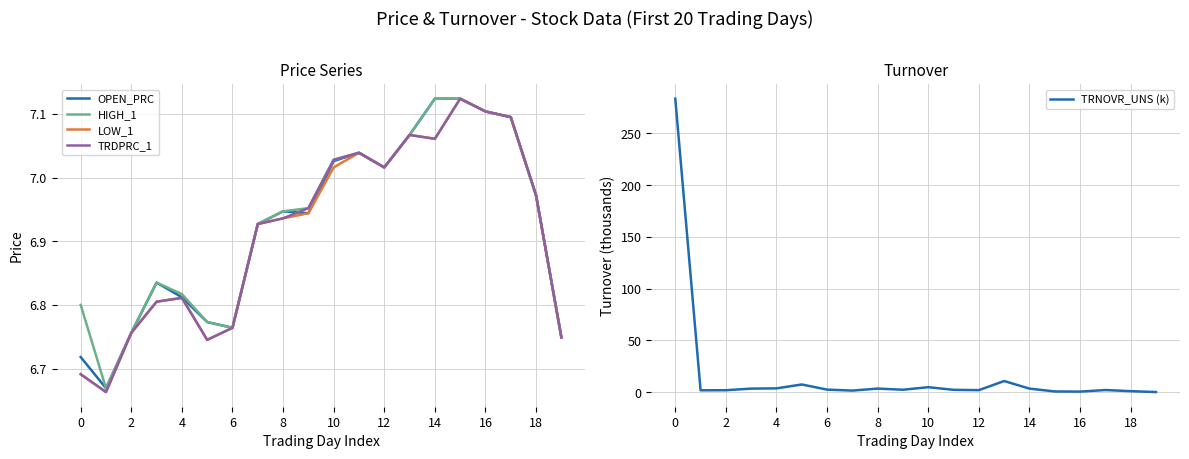

What is the minimum value for TRDPRC_1?

6.7